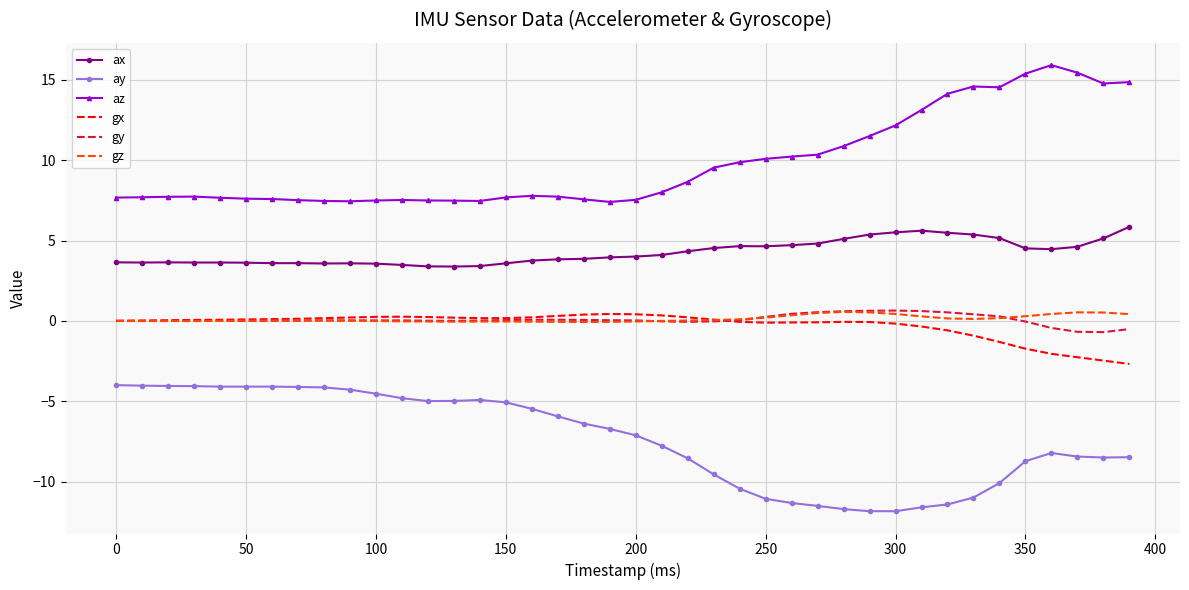

What is the maximum value shown in the chart?

15.9